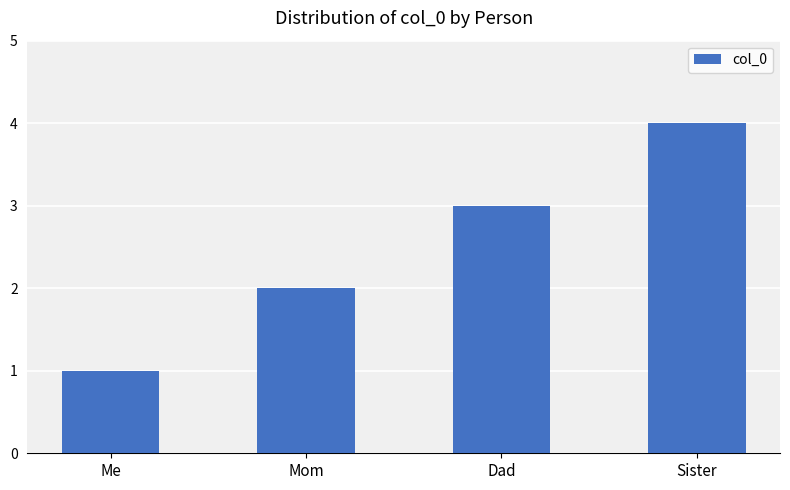

How many data points are less than 3?

2